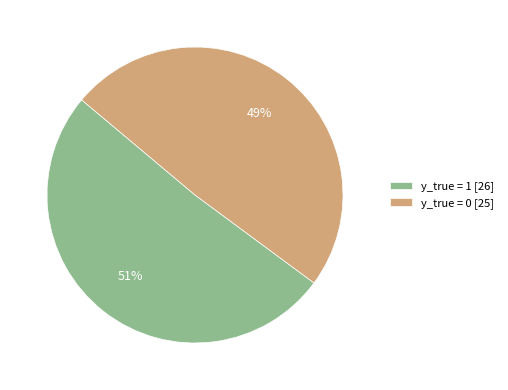

Which category accounts for the majority?

y_true = 1